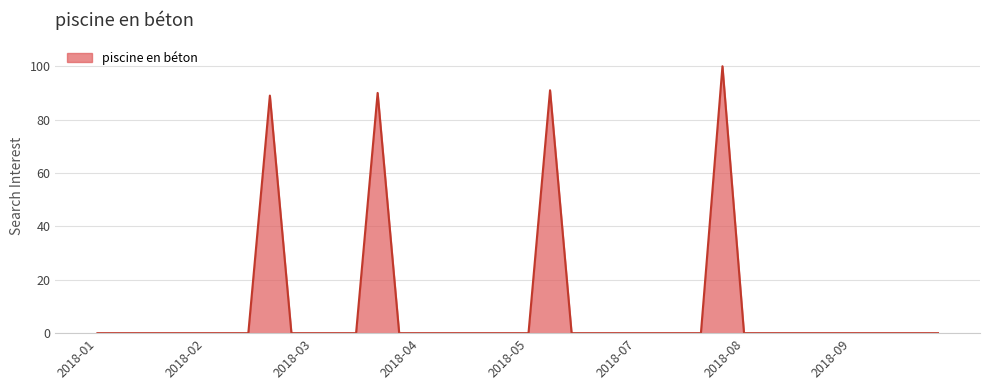

Reading left to right, transcribe all the data shown in this chart.

0	0	0	0	0	0	0	0	89	0	0	0	0	90	0	0	0	0	0	0	0	91	0	0	0	0	0	0	0	100	0	0	0	0	0	0	0	0	0	0